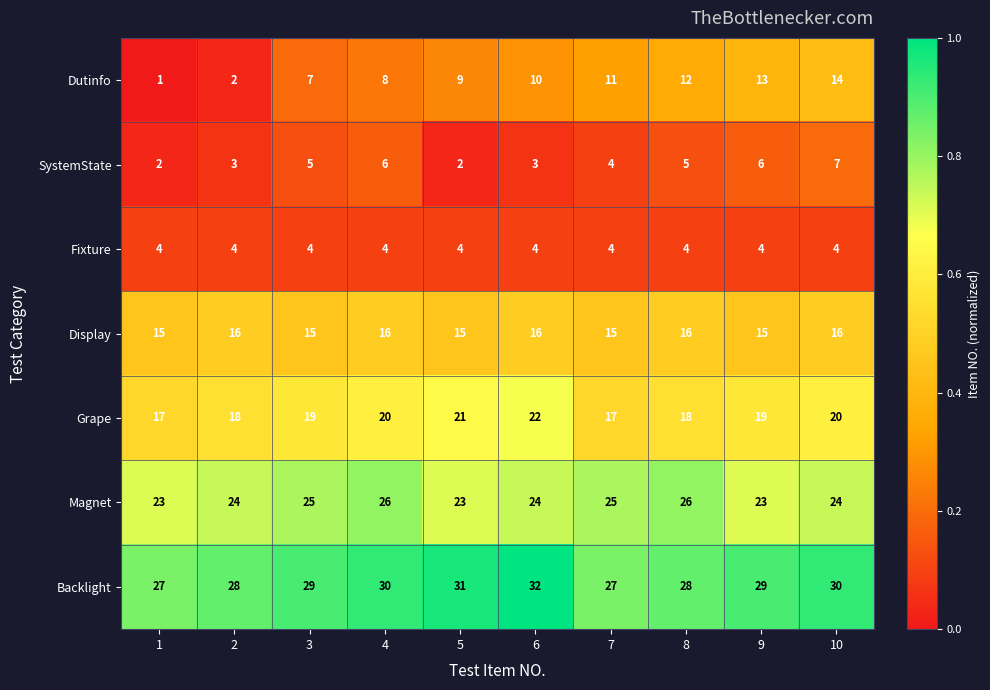

Rank the series at 2 from lowest to highest value.

Dutinfo, SystemState, Fixture, Display, Grape, Magnet, Backlight